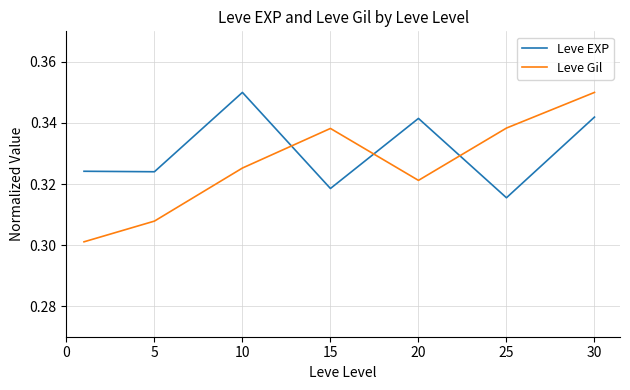

Which series has the largest range (max minus min)?

Leve Gil